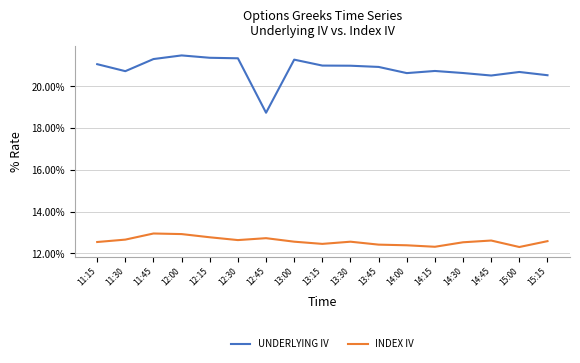

What is the highest value of the UNDERLYING IV series?

21.5